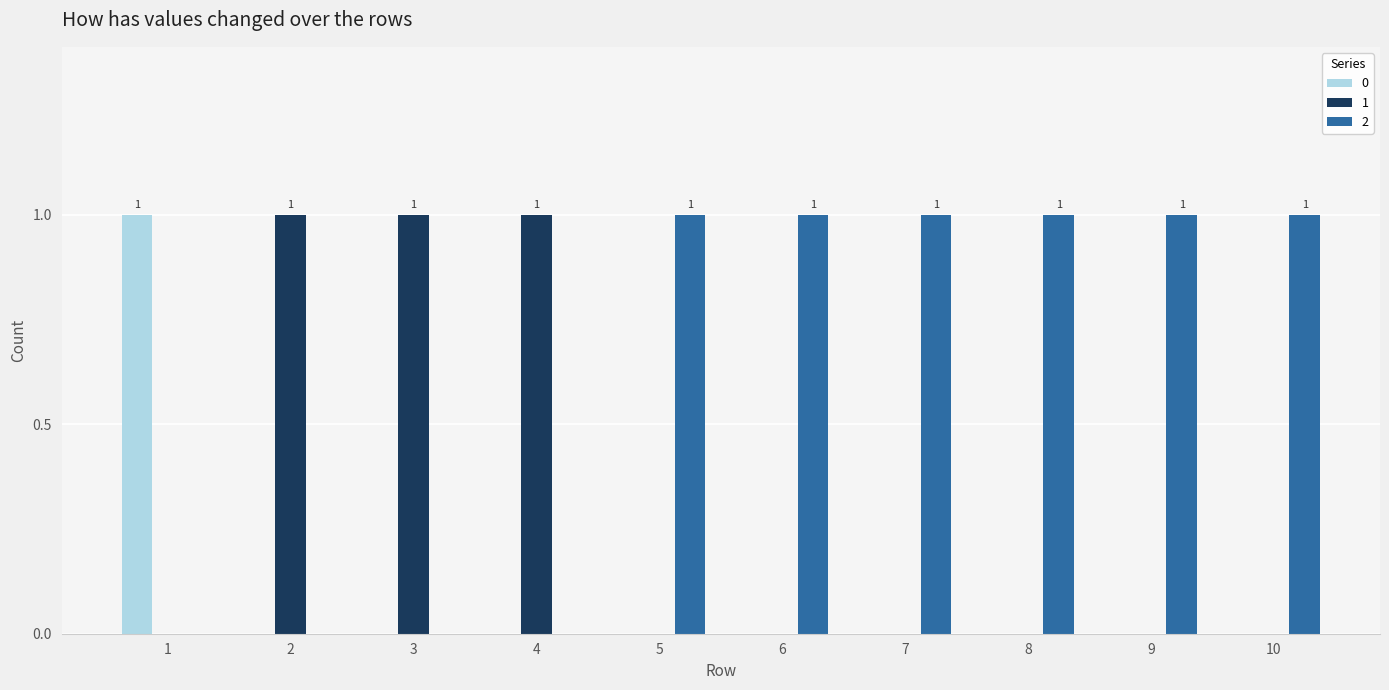

The 2 series shows 0 at 3. True or false?

True